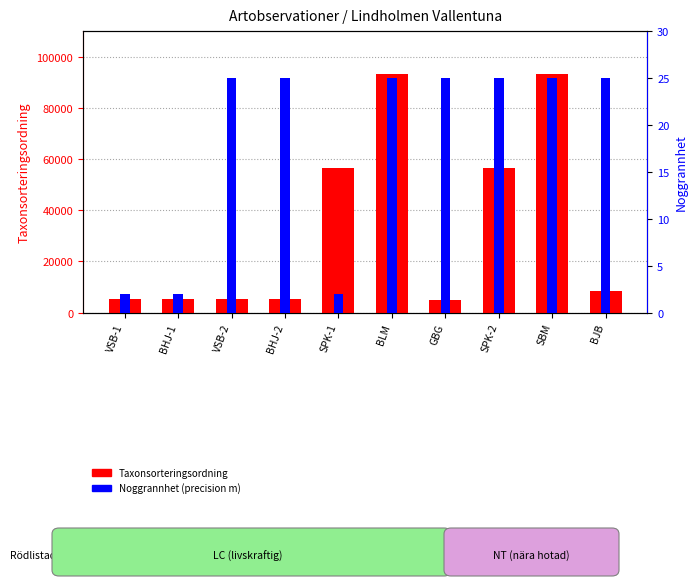

The Taxonsorteringsordning series shows 8367 at BJB. True or false?

True